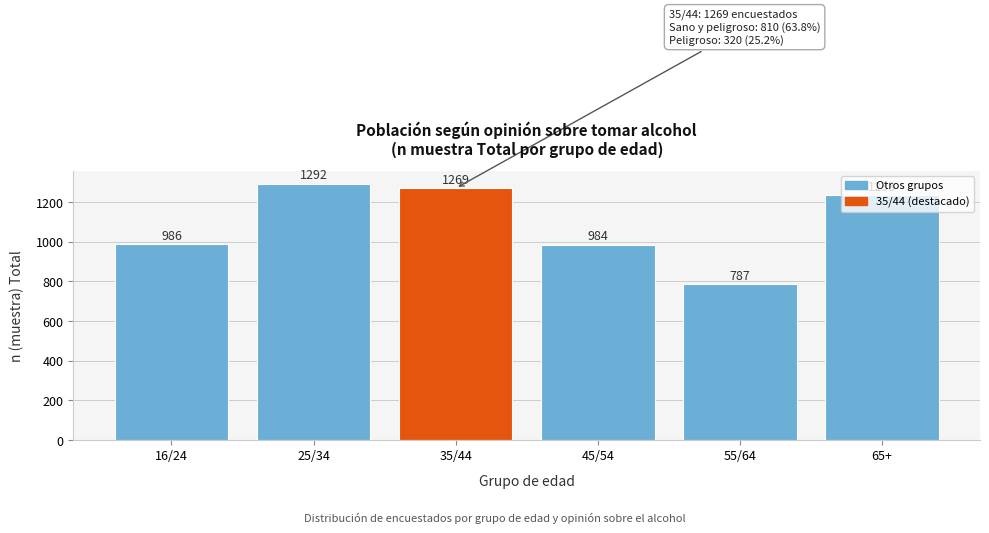

What position from the right is 35/44?

4